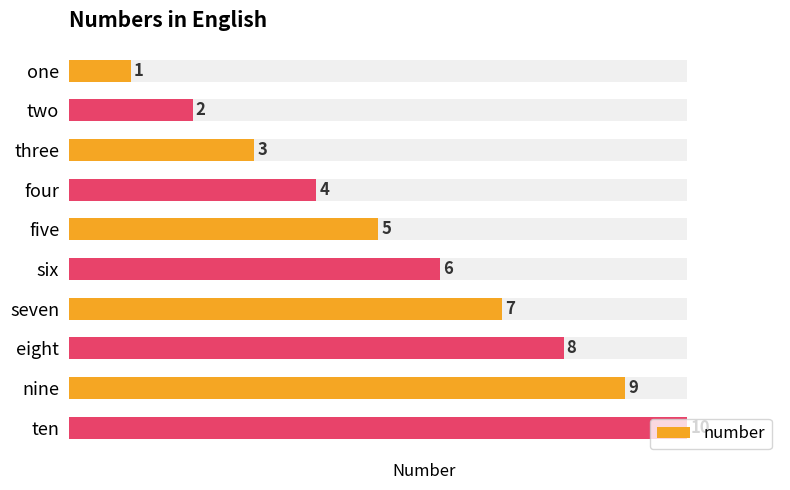

Count the number of categories in the chart.

10